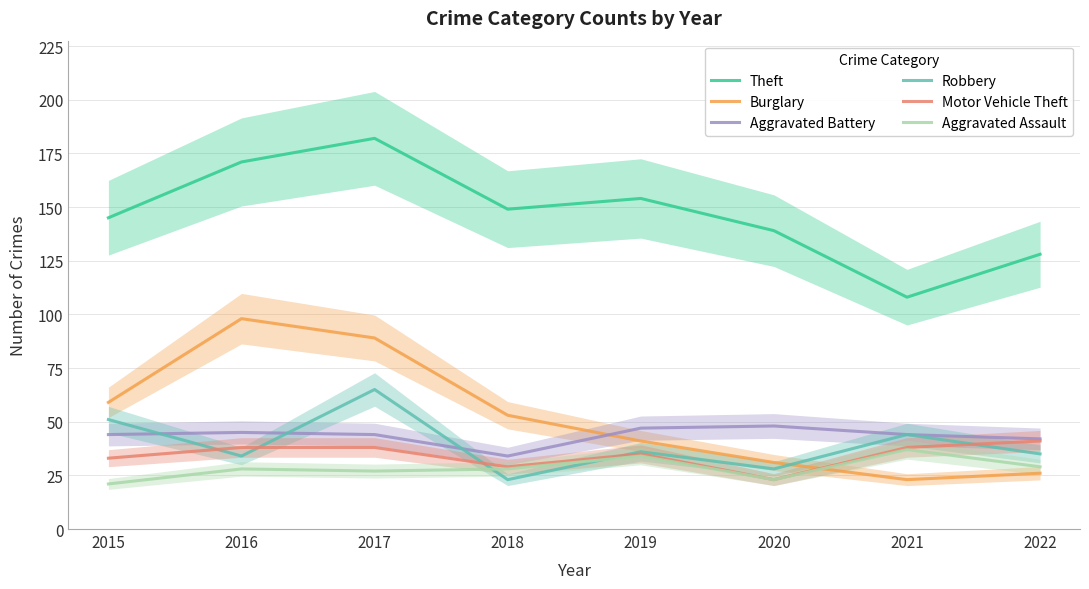

At which label is Burglary closest to 60?

2015